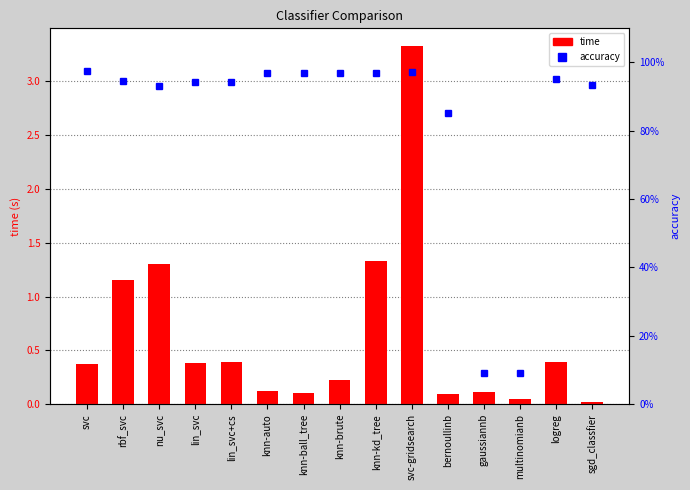

Rank the series by their average value, from highest to lowest.

accuracy, time